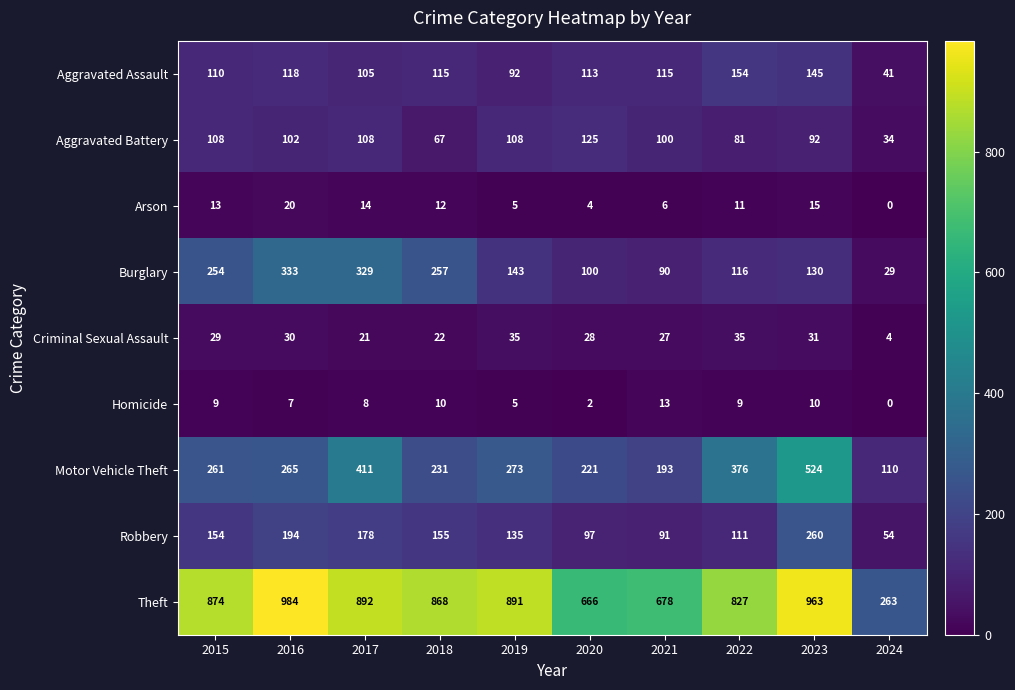

Which series changed the most between 2015 and 2017?

Motor Vehicle Theft